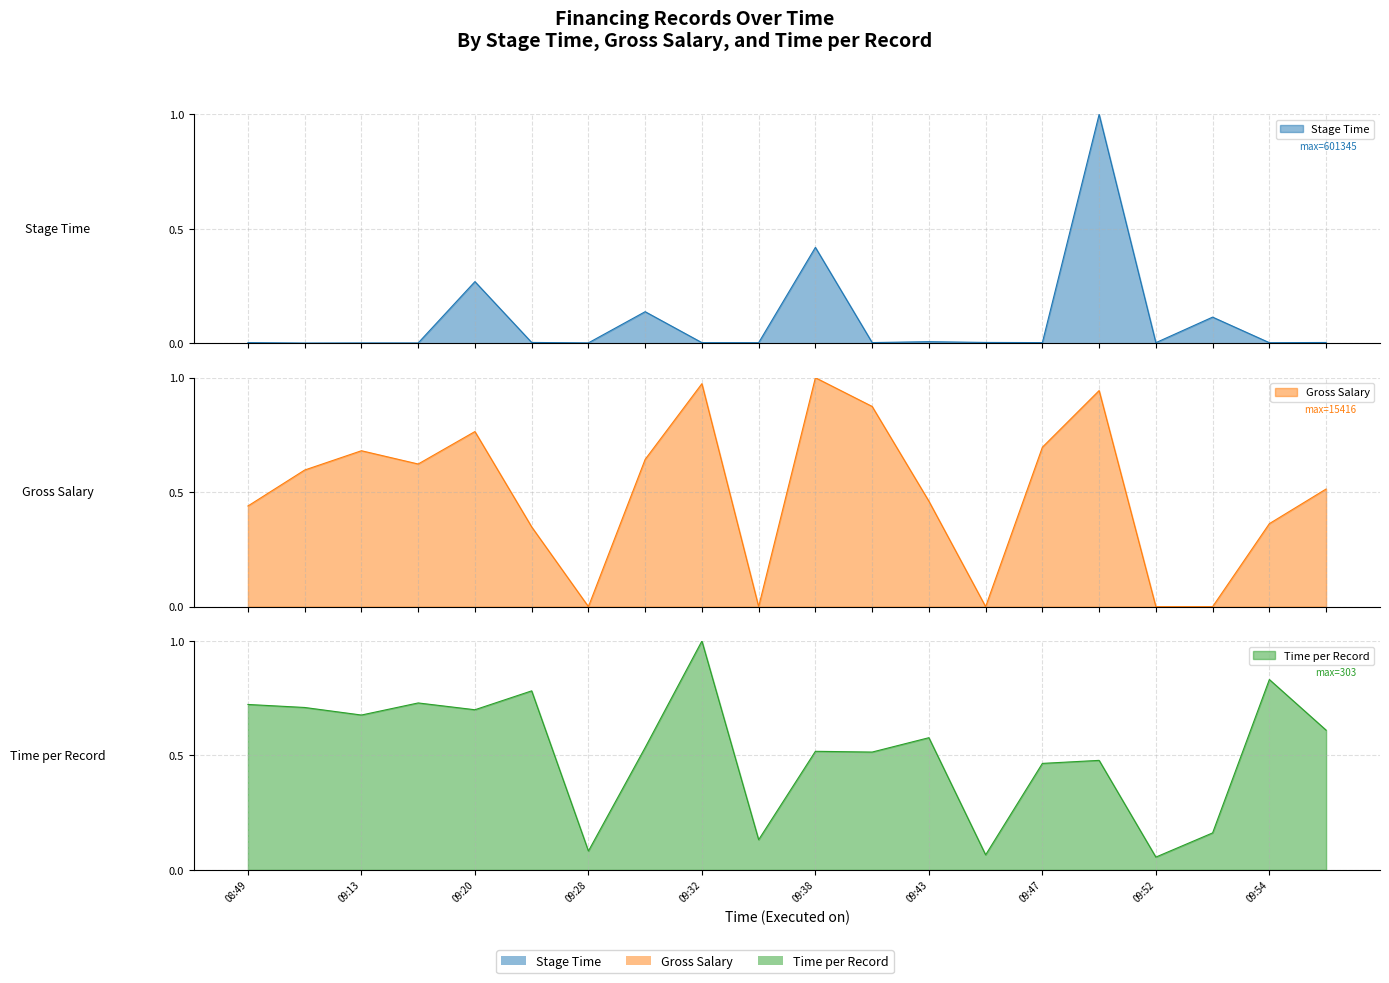

Is the value of Gross Salary at 2019-01-02 09:47 greater than the value of Stage Time at 2019-01-02 09:47?

No